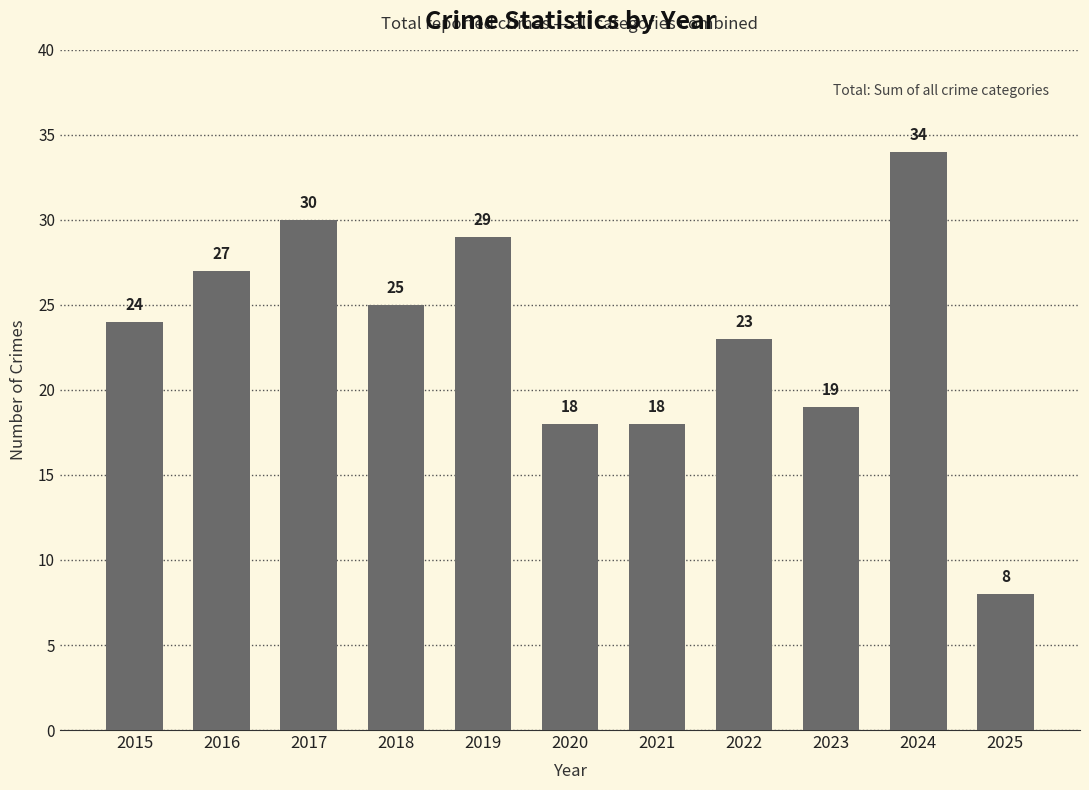

Between 2019 and 2022, which is larger?

2019